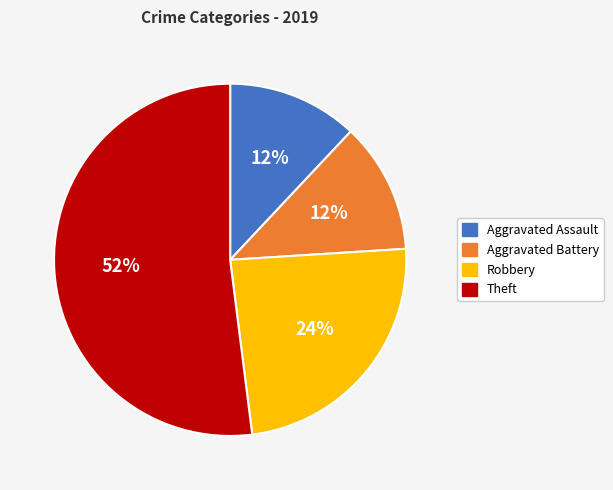

Is the sum of Aggravated Assault and Theft greater than half?

Yes